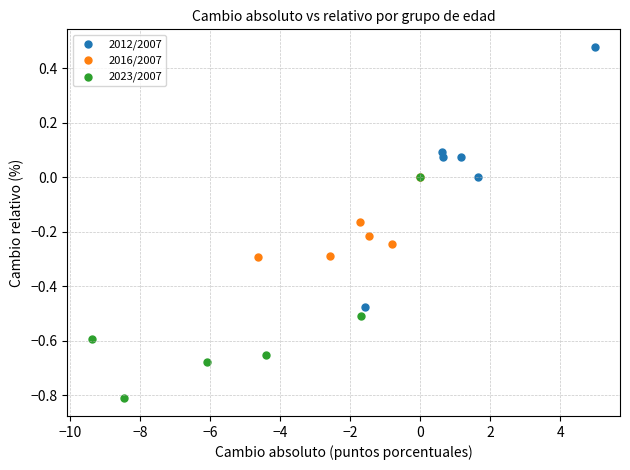

Which series reaches the maximum Y coordinate?

2012/2007